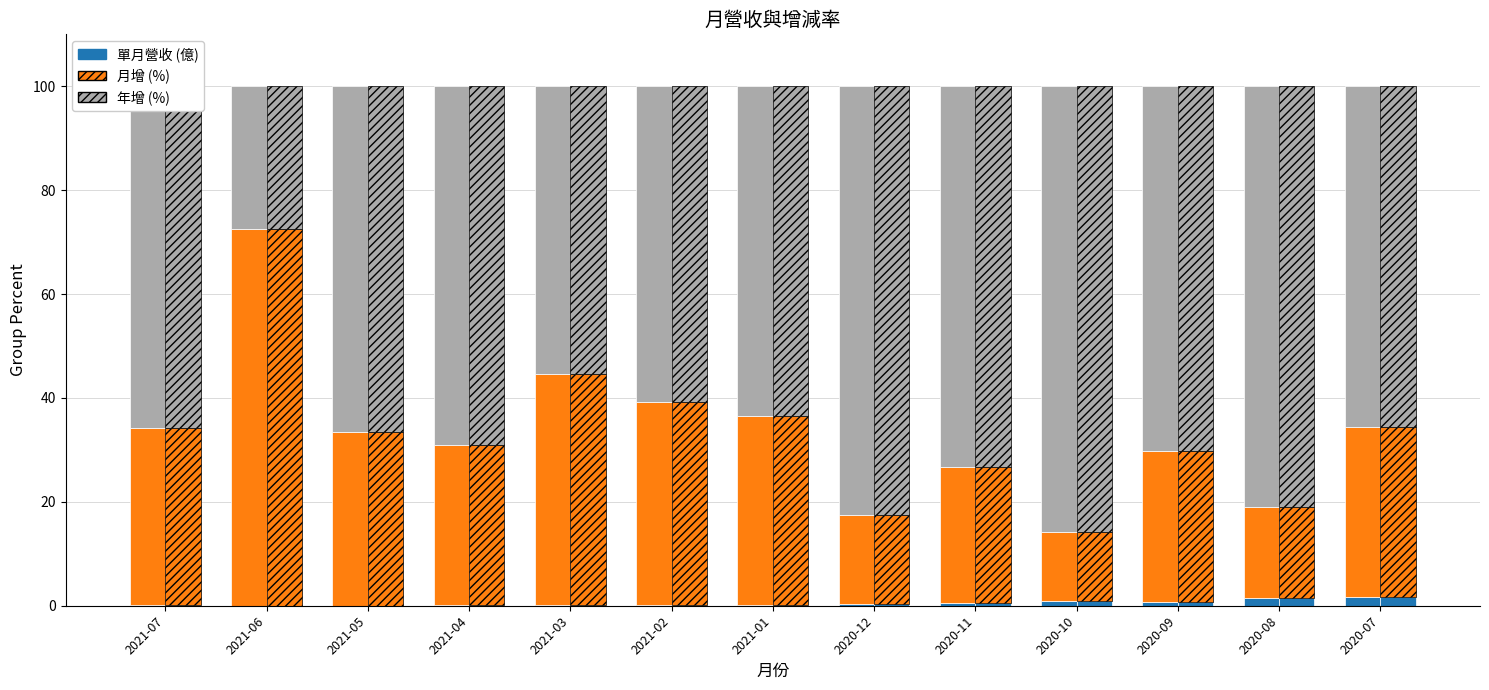

What position from the left is 2021-05?

3